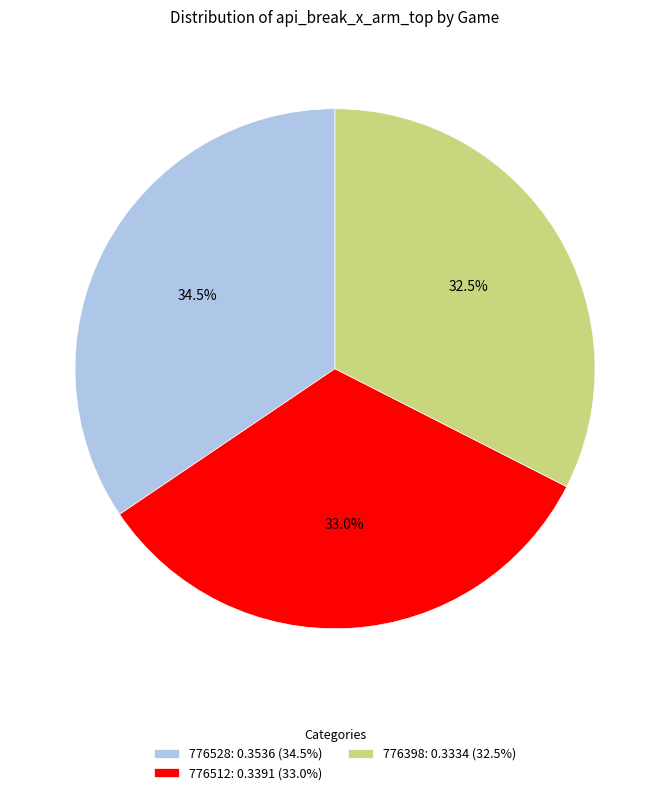

What is the total percentage of 776512 and 776528?

67.5%